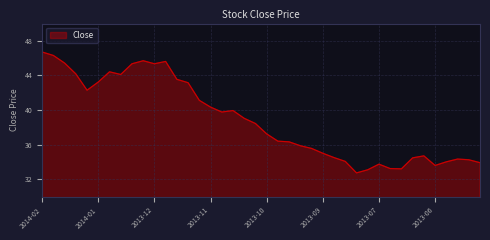

How many lines are shown in the chart?

1